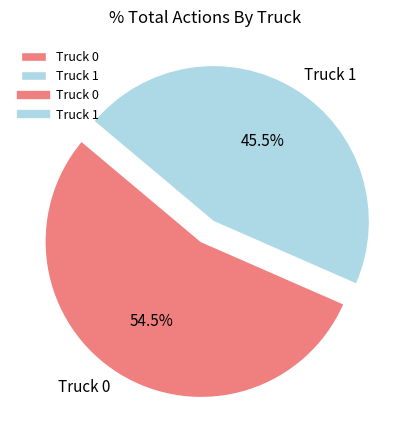

What is the total percentage of Truck 0 and Truck 1?

100.0%